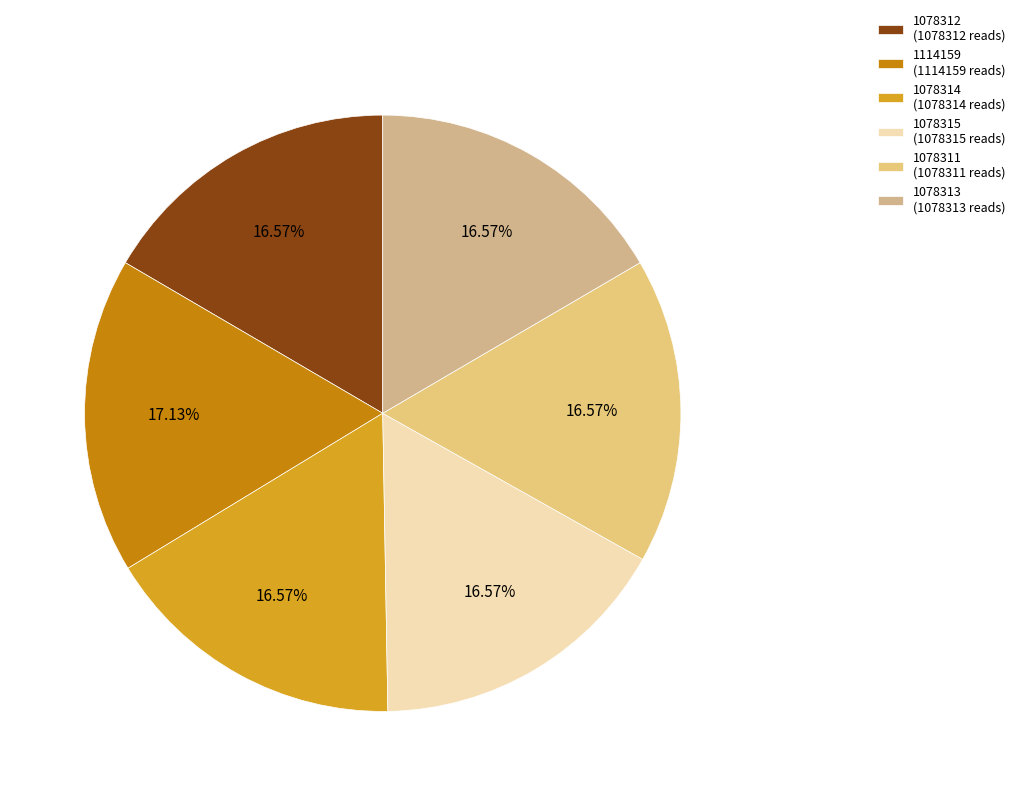

How many slices are in this pie chart?

6